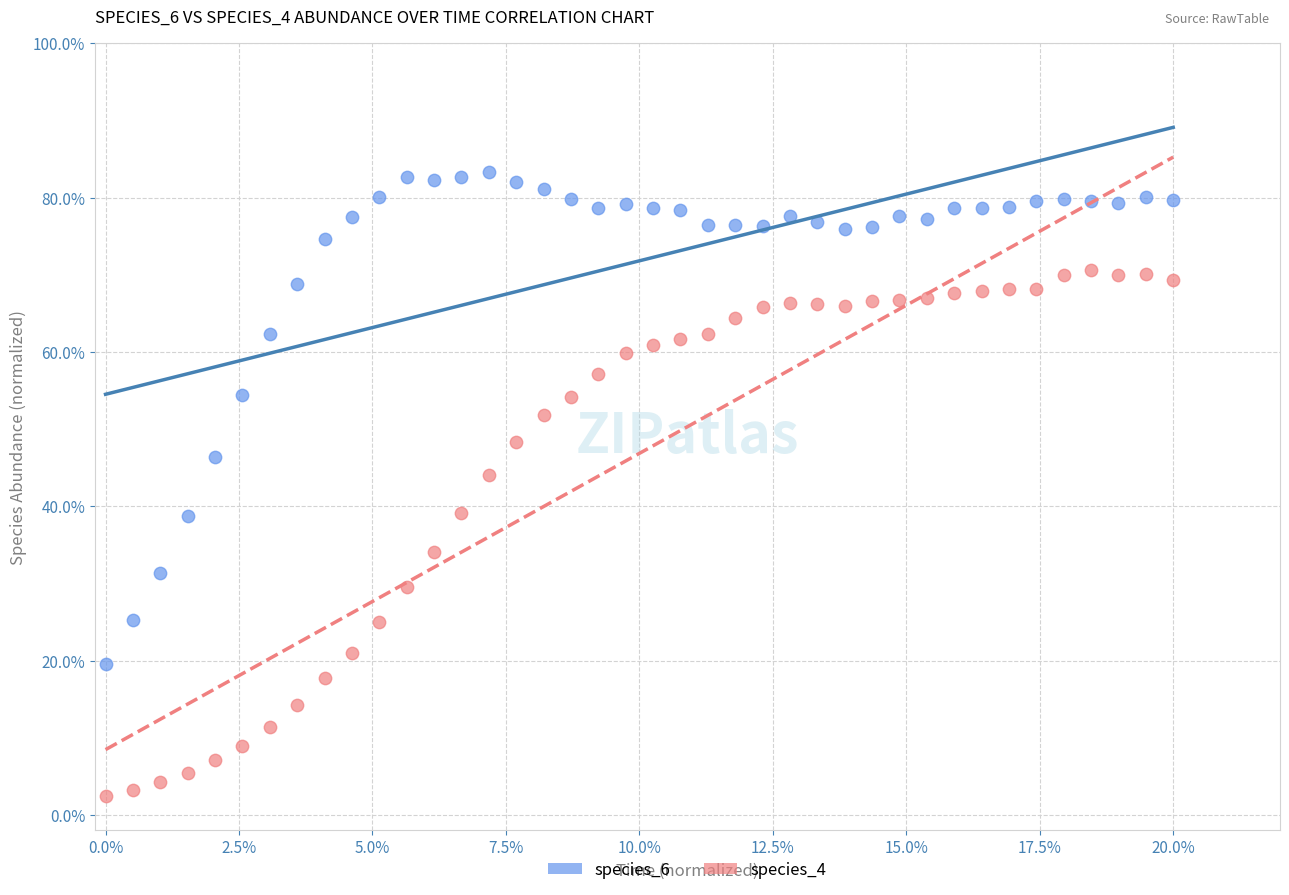

What are all the series names shown in the legend?

species_6, species_4